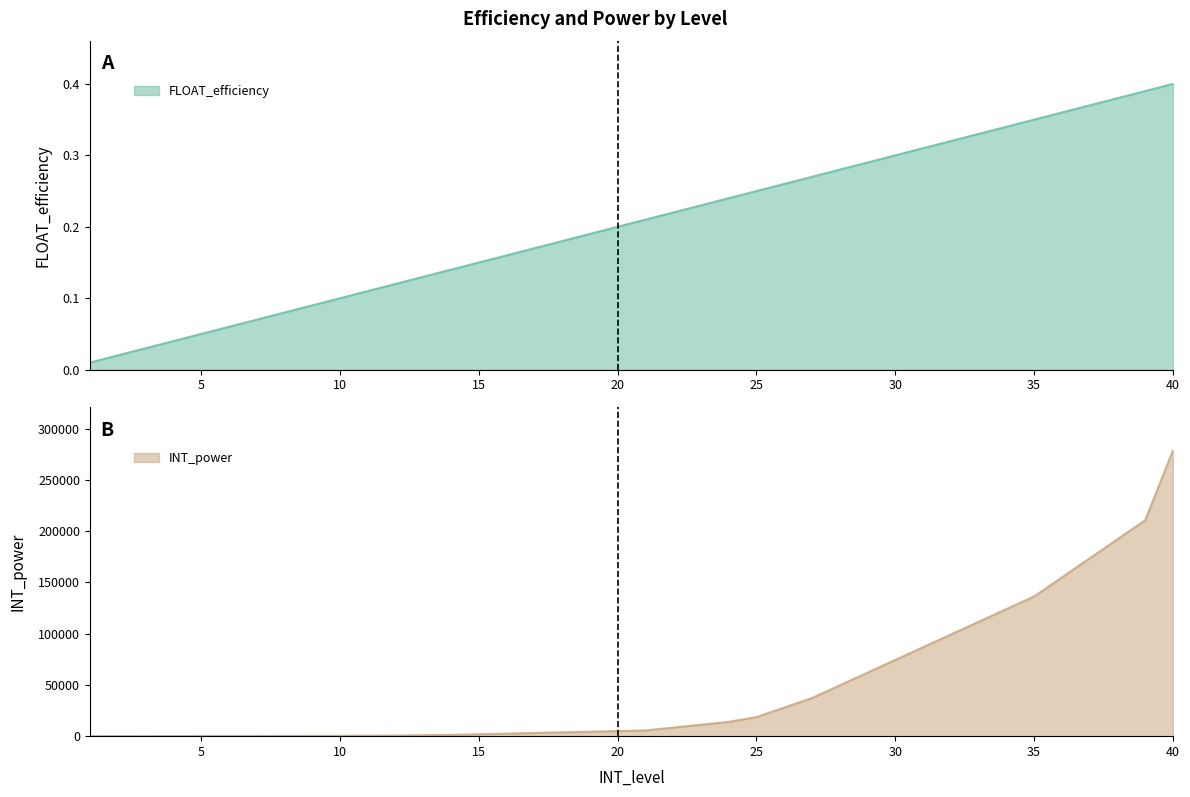

At how many categories does at least one series exceed 116610?

7